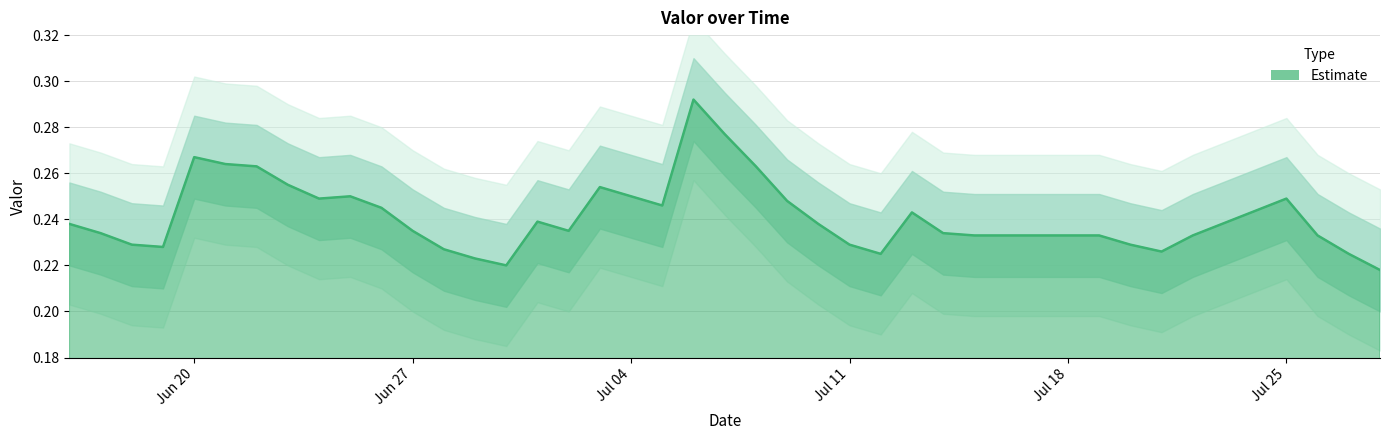

What is the greatest value displayed?

0.3